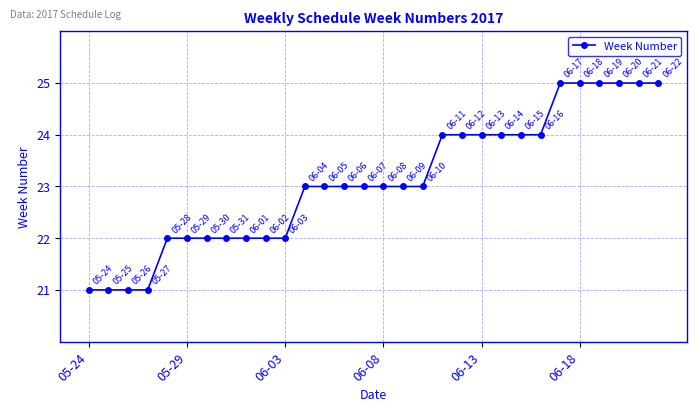

What is the average value?

23